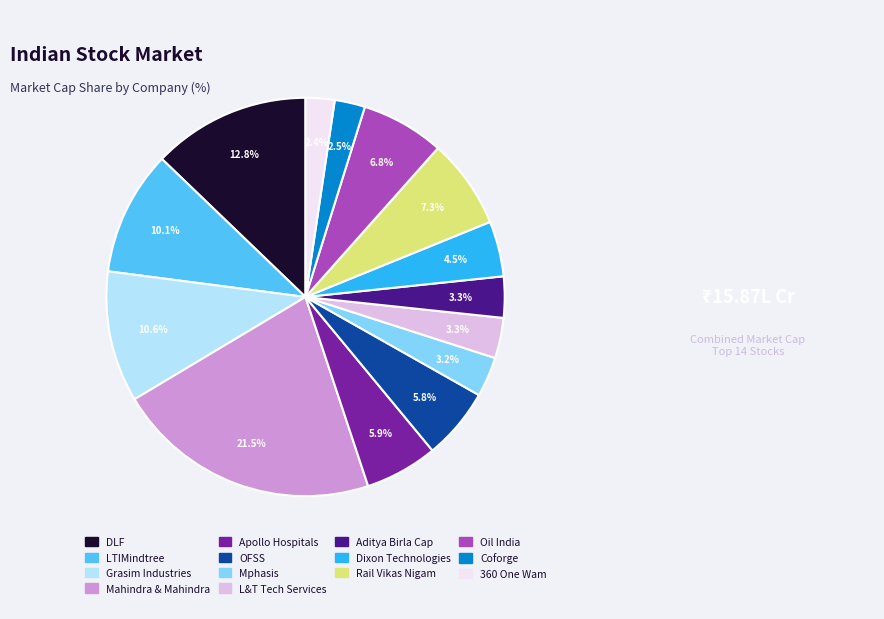

To the nearest percent, what percentage of the pie is DLF?

13%